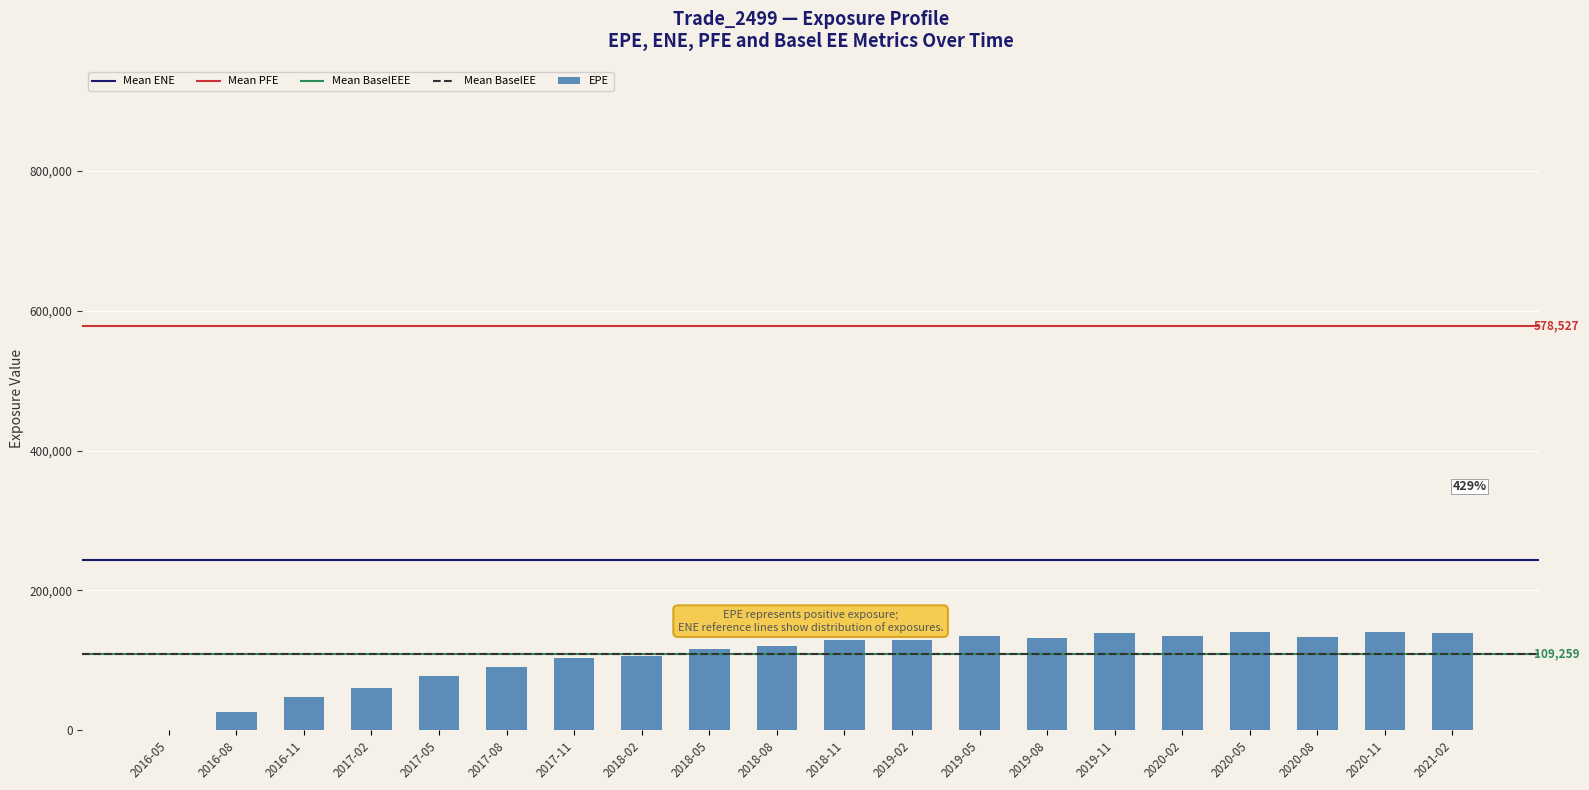

Is it true that the value at 2019-05 is 134119?

True